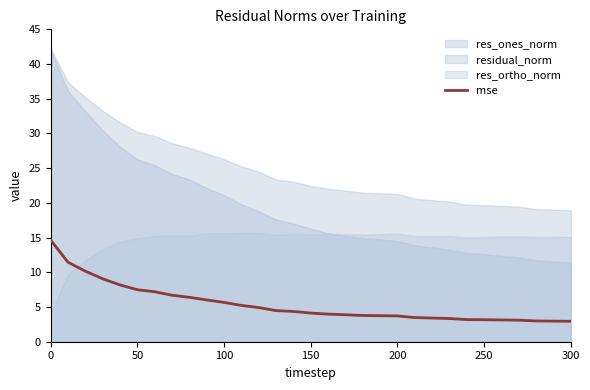

Which has a higher value, 21 or 14?

14